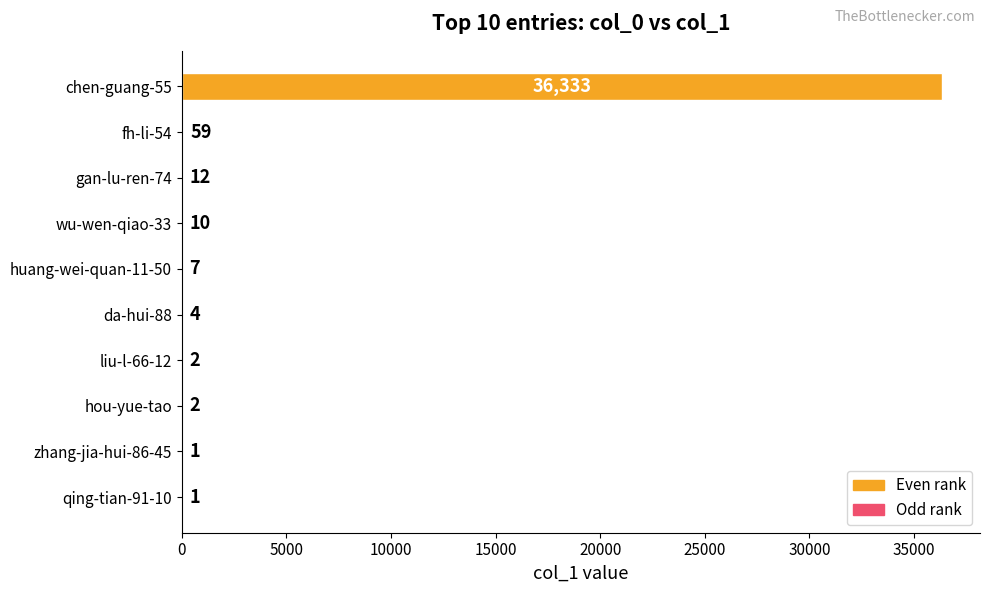

The chart shows a value of 4 at da-hui-88. True or false?

True